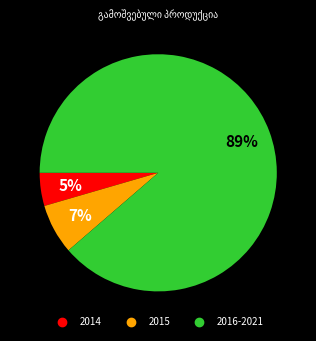

Is there a majority slice in this chart?

Yes